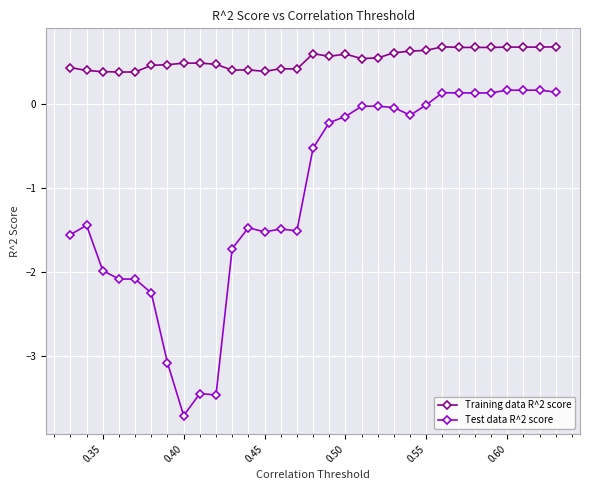

How many lines are shown in the chart?

2